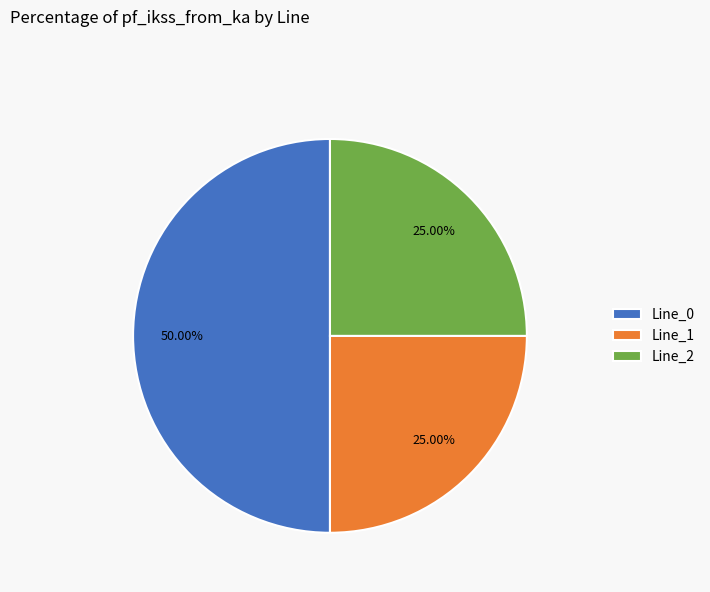

True or false: Line_0 accounts for 57% of the total.

False